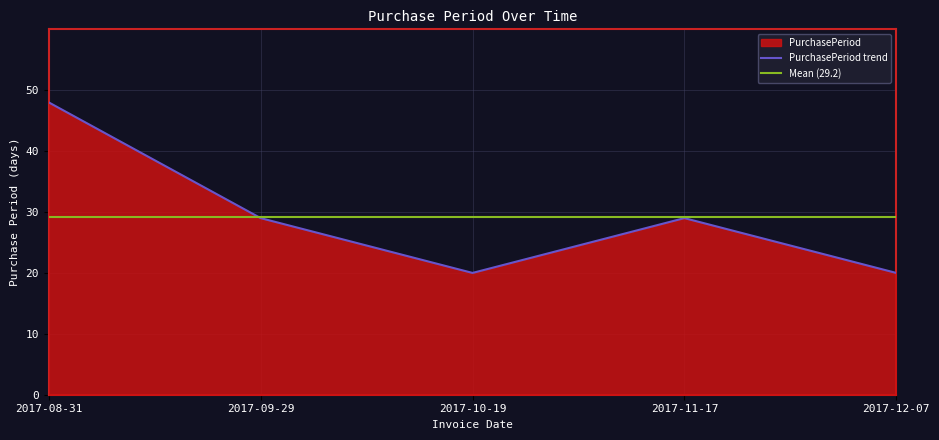

Count the number of data series in this chart.

1